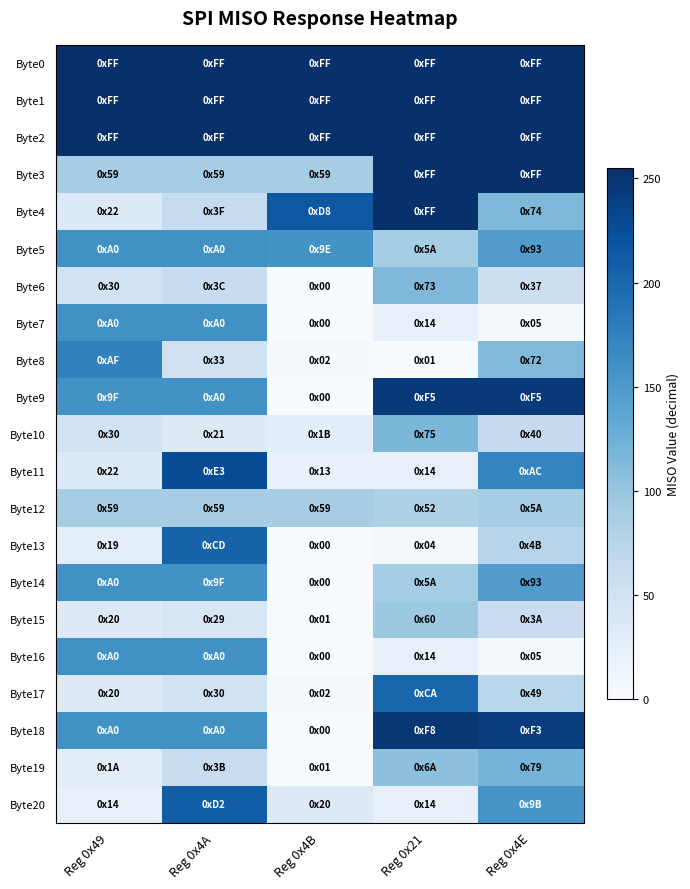

Reading left to right, transcribe all the data shown in this chart.

Byte0: Reg 0x49=255	Reg 0x4A=255	Reg 0x4B=255	Reg 0x21=255	Reg 0x4E=255
Byte1: Reg 0x49=255	Reg 0x4A=255	Reg 0x4B=255	Reg 0x21=255	Reg 0x4E=255
Byte2: Reg 0x49=255	Reg 0x4A=255	Reg 0x4B=255	Reg 0x21=255	Reg 0x4E=255
Byte3: Reg 0x49=89	Reg 0x4A=89	Reg 0x4B=89	Reg 0x21=255	Reg 0x4E=255
Byte4: Reg 0x49=34	Reg 0x4A=63	Reg 0x4B=216	Reg 0x21=255	Reg 0x4E=116
Byte5: Reg 0x49=160	Reg 0x4A=160	Reg 0x4B=158	Reg 0x21=90	Reg 0x4E=147
Byte6: Reg 0x49=48	Reg 0x4A=60	Reg 0x4B=0	Reg 0x21=115	Reg 0x4E=55
Byte7: Reg 0x49=160	Reg 0x4A=160	Reg 0x4B=0	Reg 0x21=20	Reg 0x4E=5
Byte8: Reg 0x49=175	Reg 0x4A=51	Reg 0x4B=2	Reg 0x21=1	Reg 0x4E=114
Byte9: Reg 0x49=159	Reg 0x4A=160	Reg 0x4B=0	Reg 0x21=245	Reg 0x4E=245
Byte10: Reg 0x49=48	Reg 0x4A=33	Reg 0x4B=27	Reg 0x21=117	Reg 0x4E=64
Byte11: Reg 0x49=34	Reg 0x4A=227	Reg 0x4B=19	Reg 0x21=20	Reg 0x4E=172
Byte12: Reg 0x49=89	Reg 0x4A=89	Reg 0x4B=89	Reg 0x21=82	Reg 0x4E=90
Byte13: Reg 0x49=25	Reg 0x4A=205	Reg 0x4B=0	Reg 0x21=4	Reg 0x4E=75
Byte14: Reg 0x49=160	Reg 0x4A=159	Reg 0x4B=0	Reg 0x21=90	Reg 0x4E=147
Byte15: Reg 0x49=32	Reg 0x4A=41	Reg 0x4B=1	Reg 0x21=96	Reg 0x4E=58
Byte16: Reg 0x49=160	Reg 0x4A=160	Reg 0x4B=0	Reg 0x21=20	Reg 0x4E=5
Byte17: Reg 0x49=32	Reg 0x4A=48	Reg 0x4B=2	Reg 0x21=202	Reg 0x4E=73
Byte18: Reg 0x49=160	Reg 0x4A=160	Reg 0x4B=0	Reg 0x21=248	Reg 0x4E=243
Byte19: Reg 0x49=26	Reg 0x4A=59	Reg 0x4B=1	Reg 0x21=106	Reg 0x4E=121
Byte20: Reg 0x49=20	Reg 0x4A=210	Reg 0x4B=32	Reg 0x21=20	Reg 0x4E=155